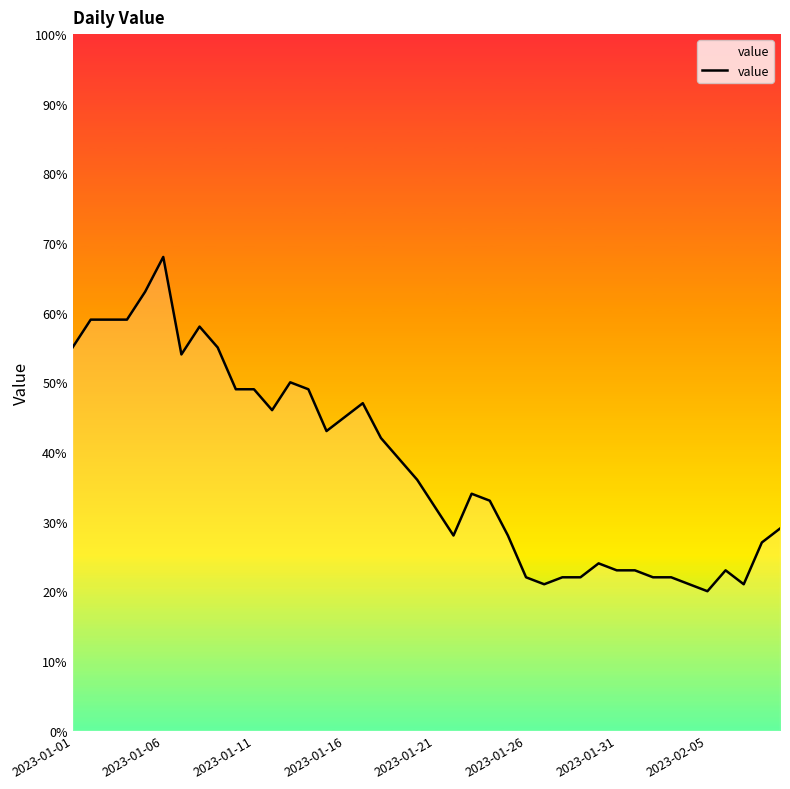

What is the difference between the maximum and minimum values?

48